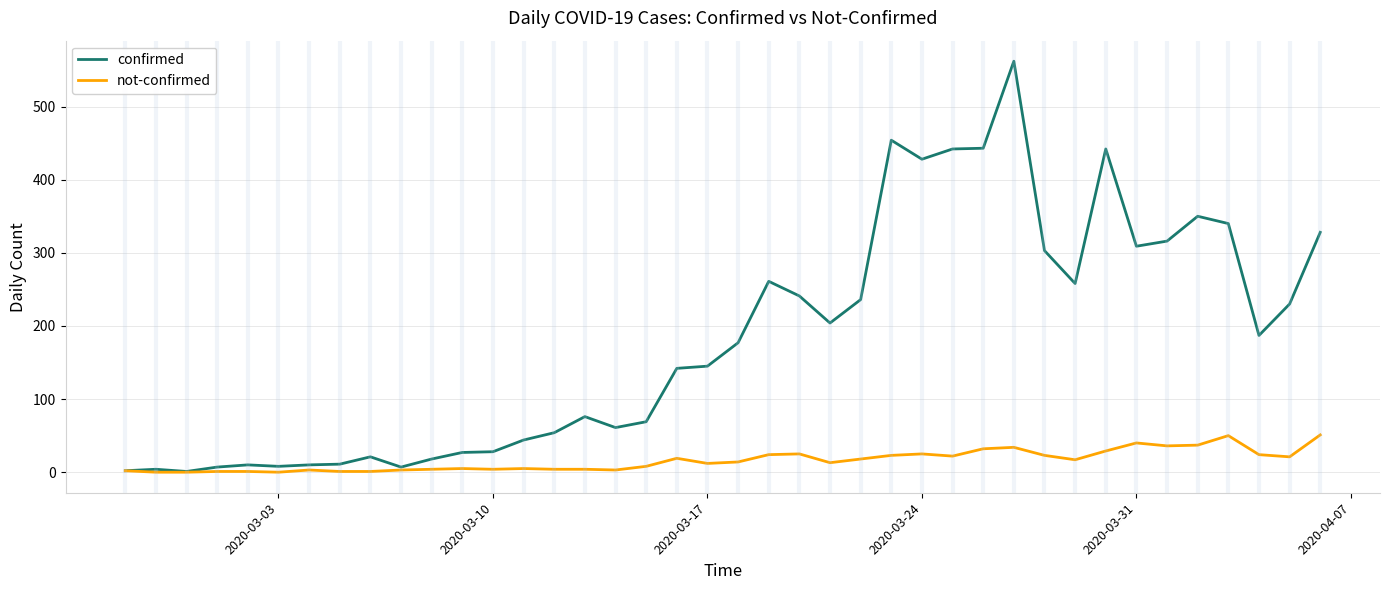

Which series has the largest total across all categories?

confirmed